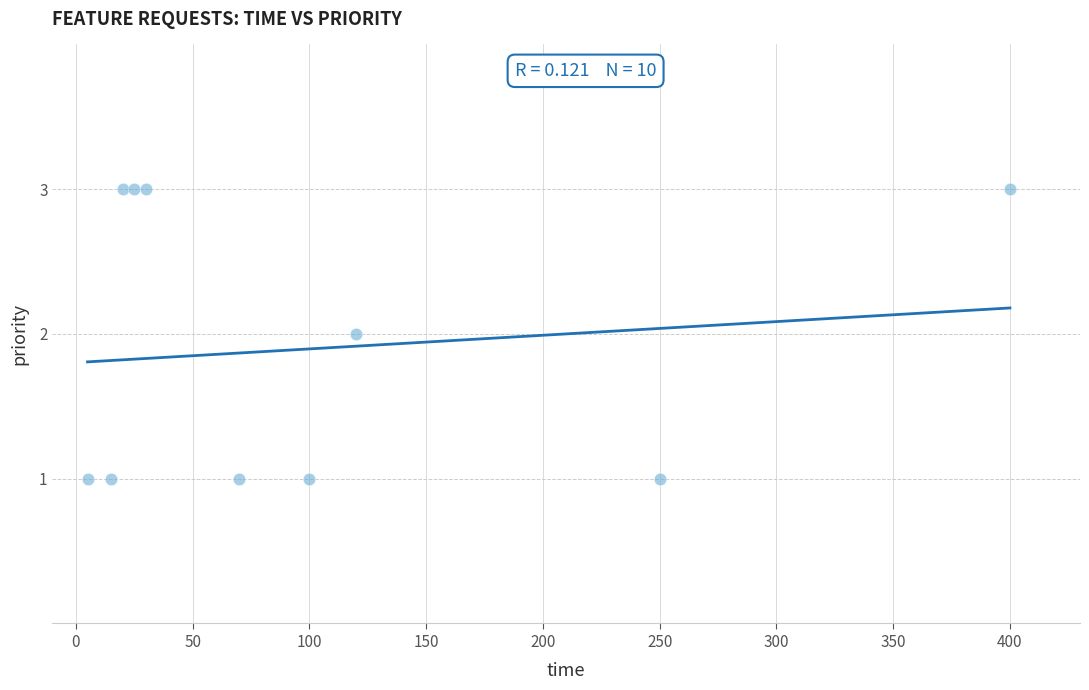

What is the range of X values (max minus min)?

395